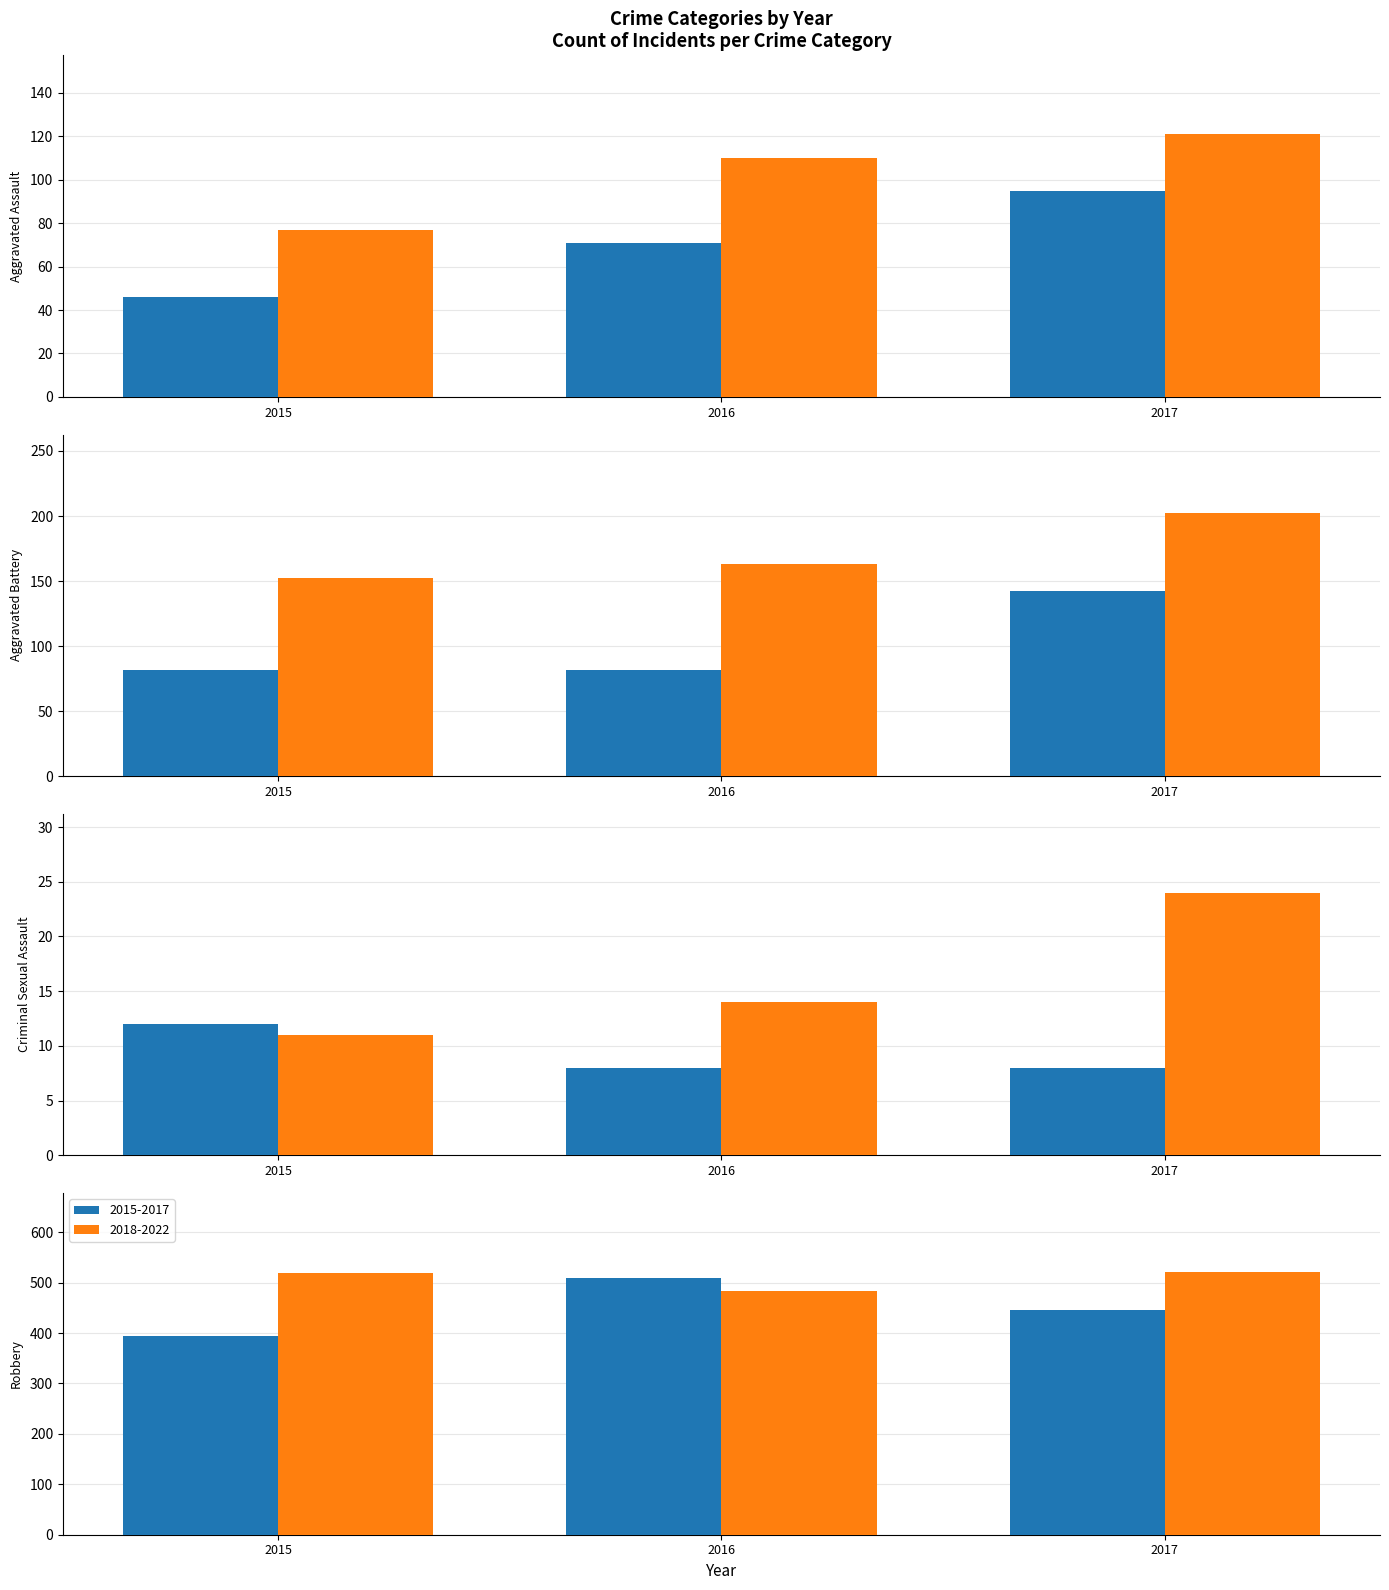

At how many categories does at least one series exceed 70?

3